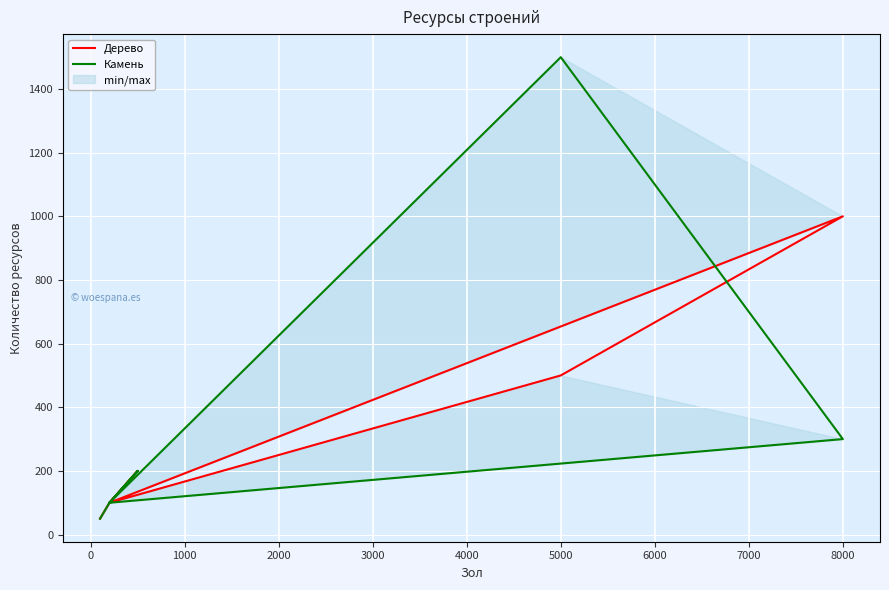

How many times do Камень and Дерево cross each other?

1